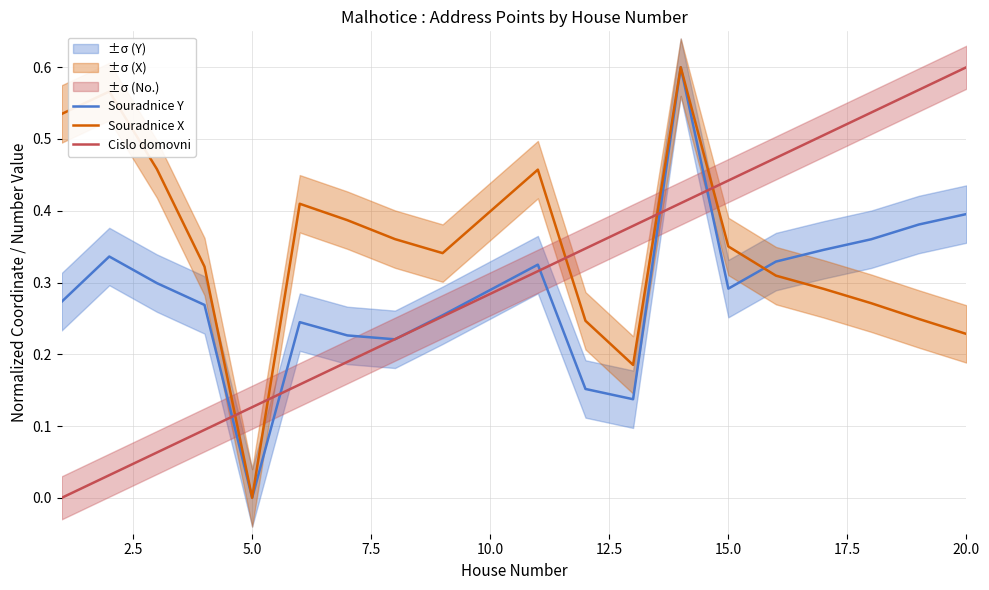

Does the chart have visible grid lines?

Yes